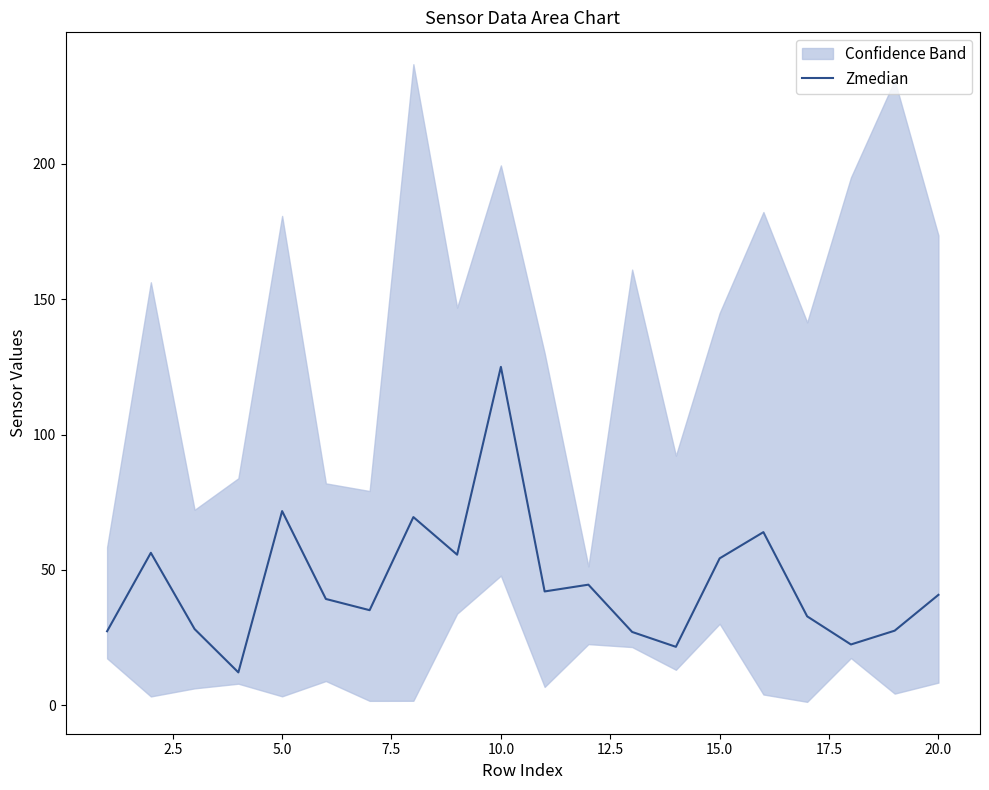

Does the chart have visible grid lines?

No